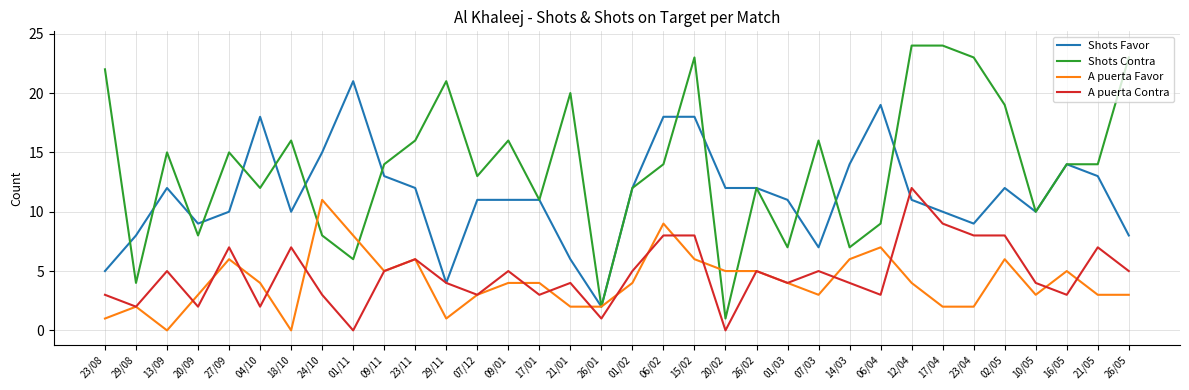

At which category is the sum across all series the highest?

15/02